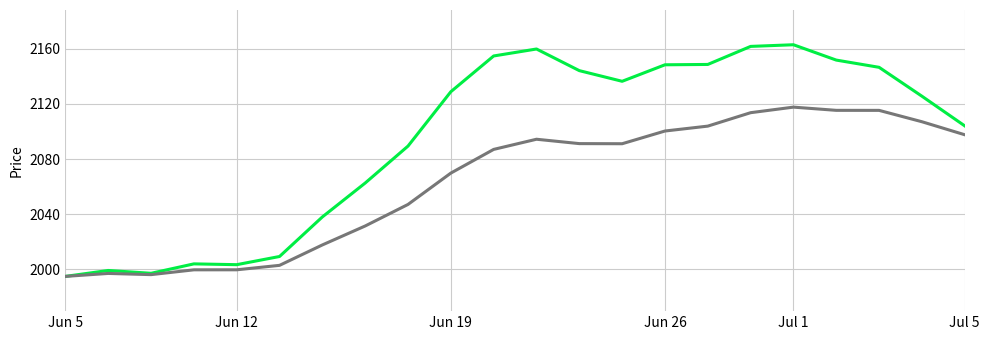

Count the number of categories in the chart.

22